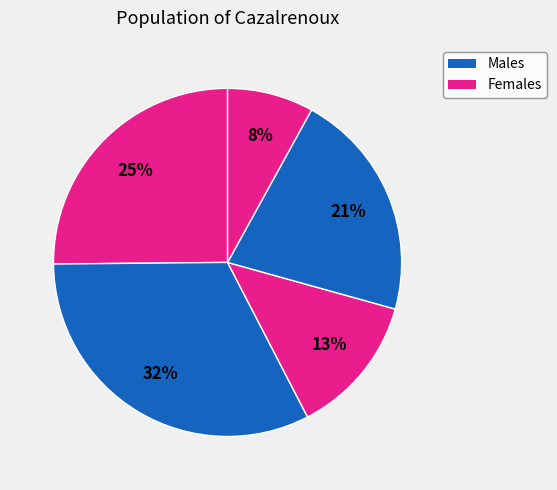

How many slices are in this pie chart?

5